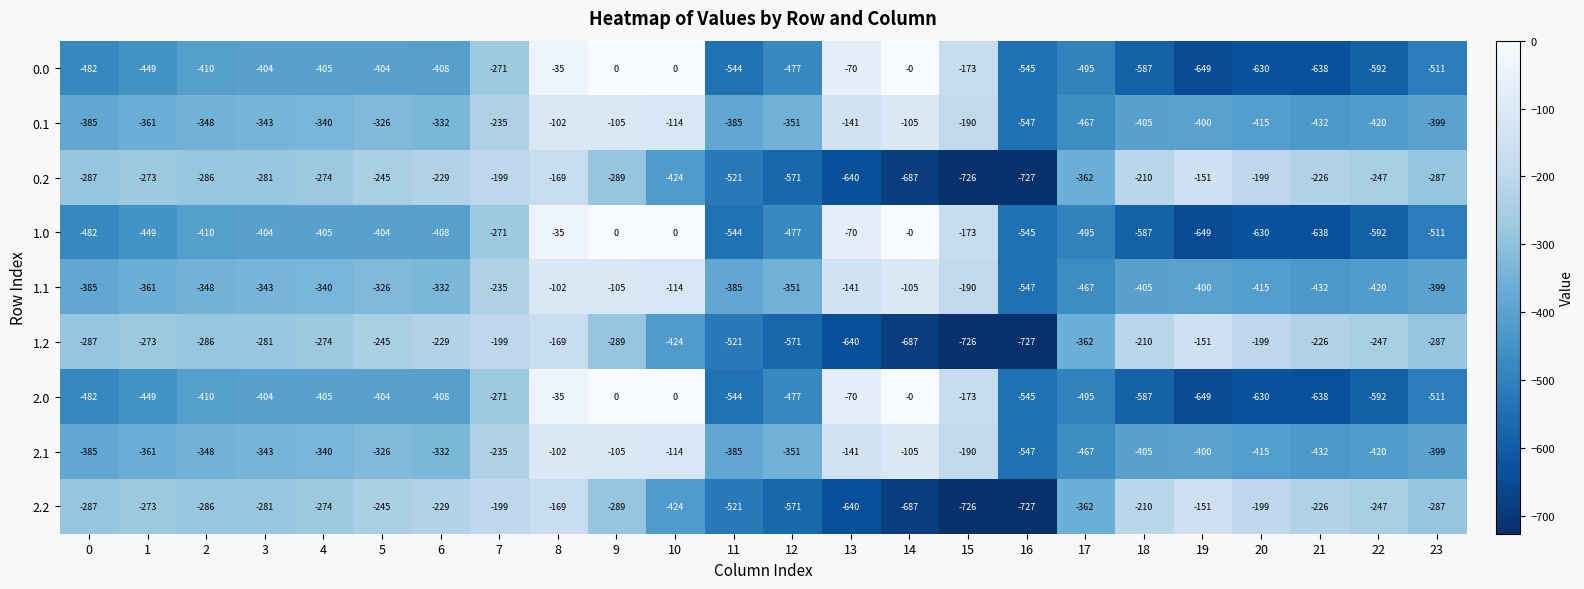

What is the lowest value of the 1.0 series?

-649